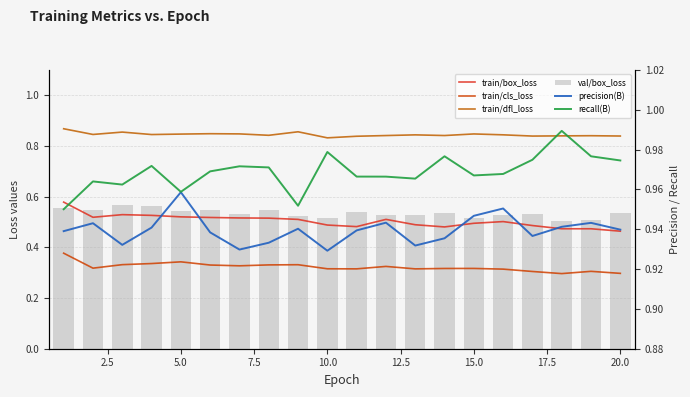

What is the difference between the maximum and minimum values in the train/cls_loss series?

0.1